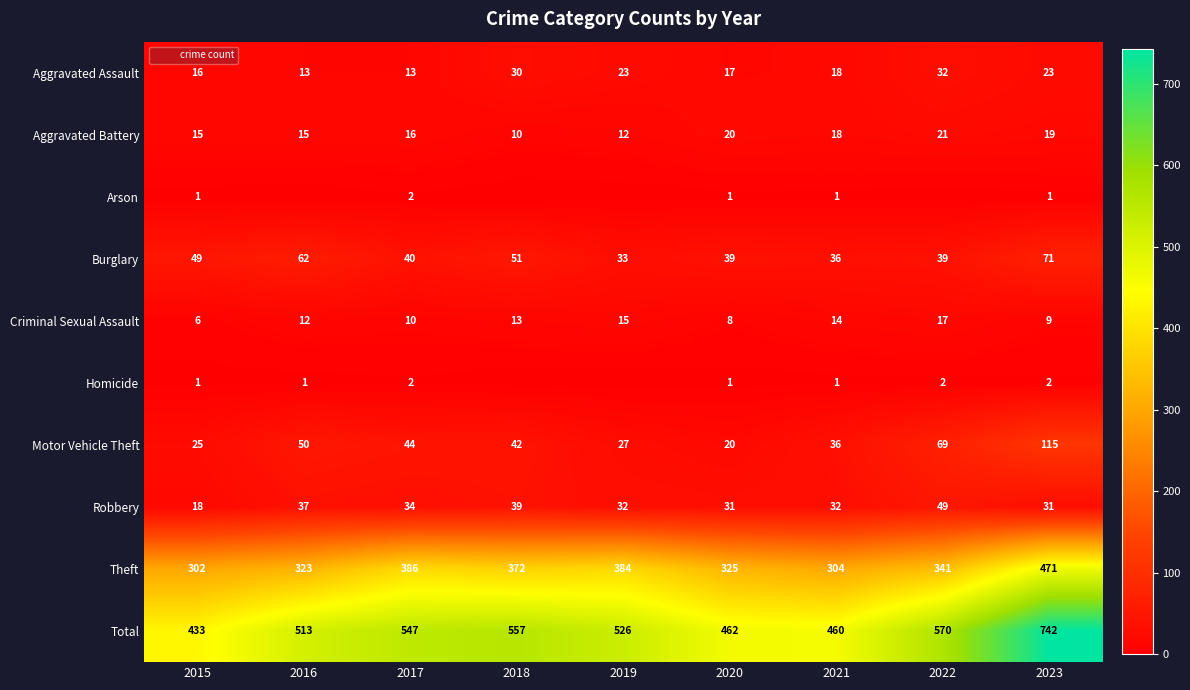

Between 2022 and 2017, which is larger?

2022